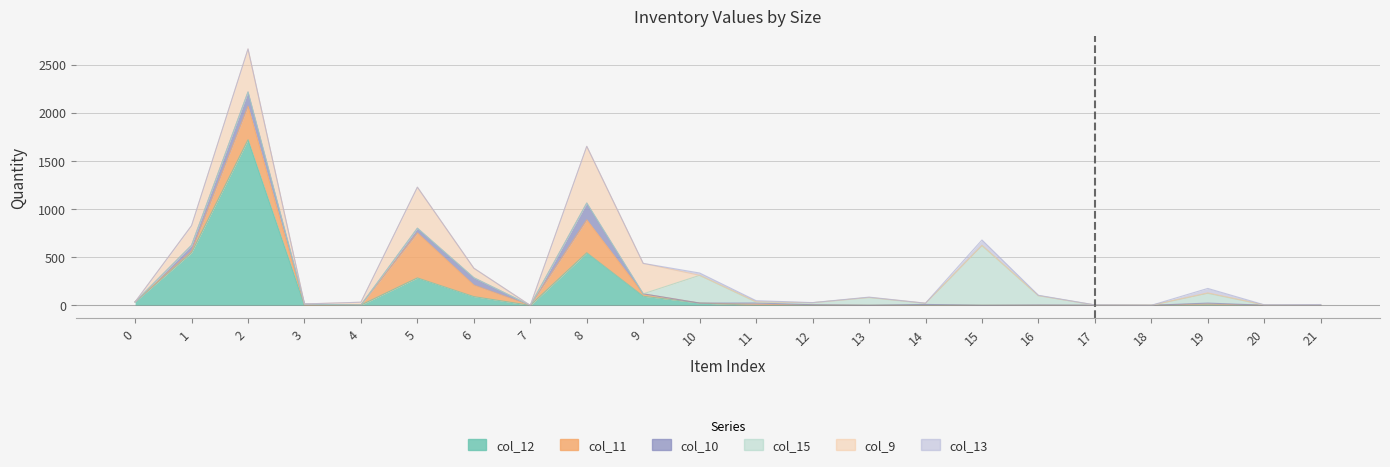

In col_11, how many points are lower than both neighbors (excluding endpoints)?

4